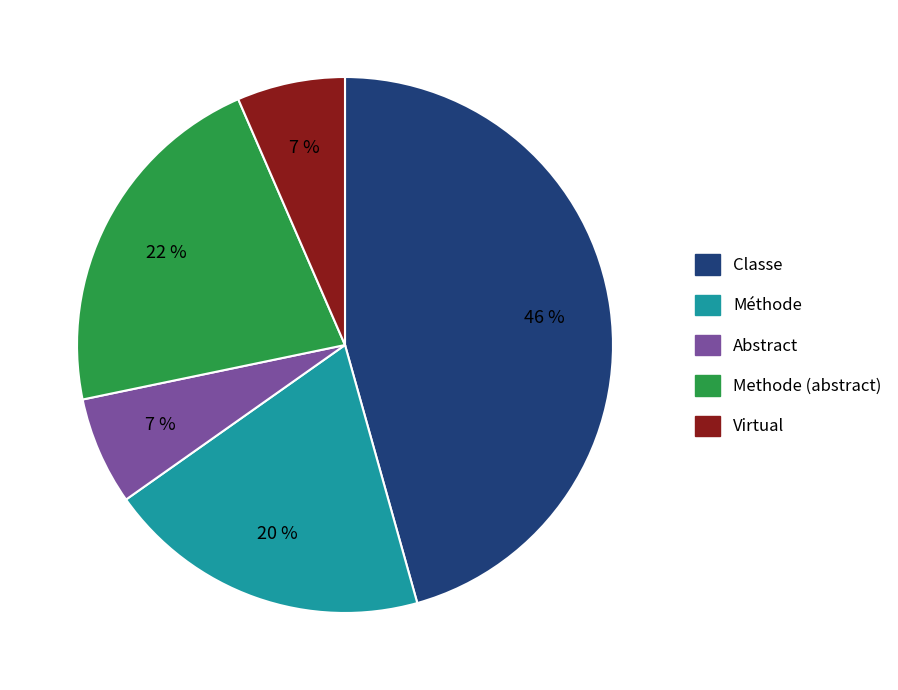

To the nearest percent, what percentage of the pie is Abstract?

7%